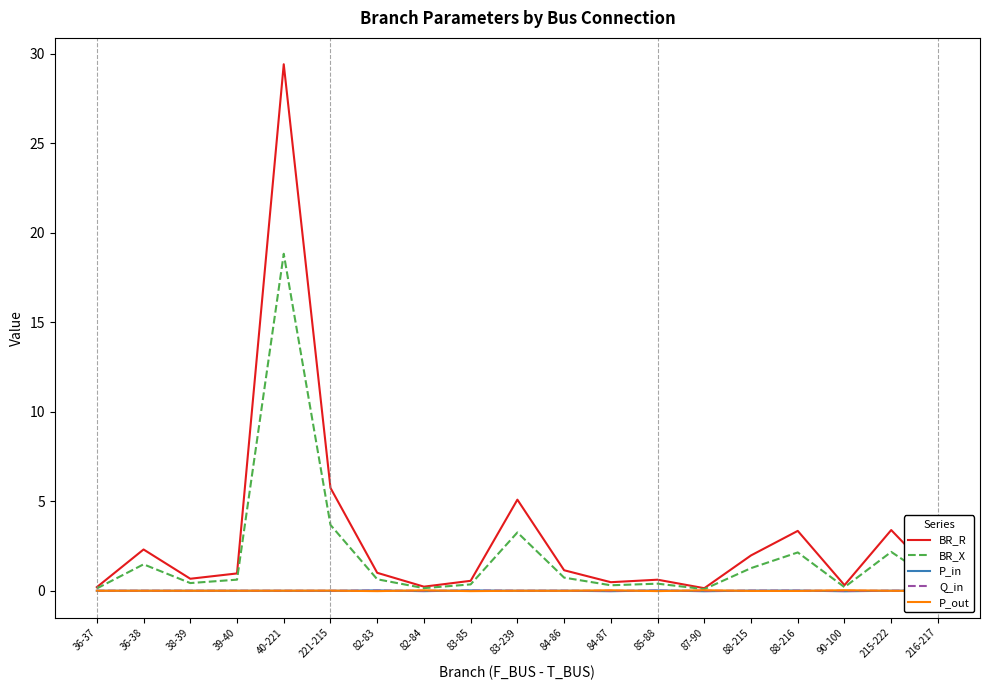

Which series ends up on top after the final intersection of Q_in and P_in?

P_in